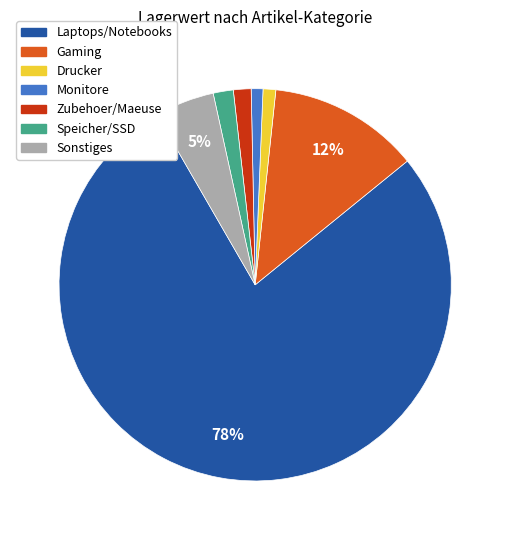

To the nearest percent, what is the average slice percentage?

14%